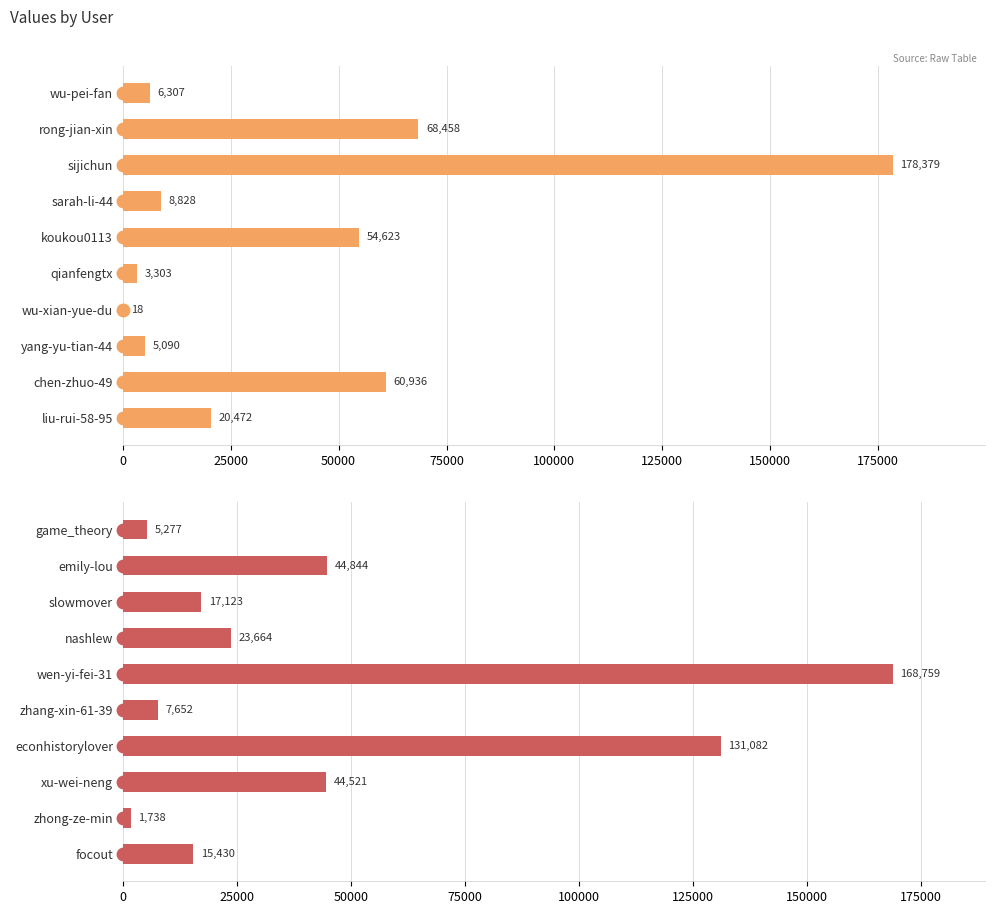

Which has a higher value, xu-wei-neng or zhang-xin-61-39?

xu-wei-neng